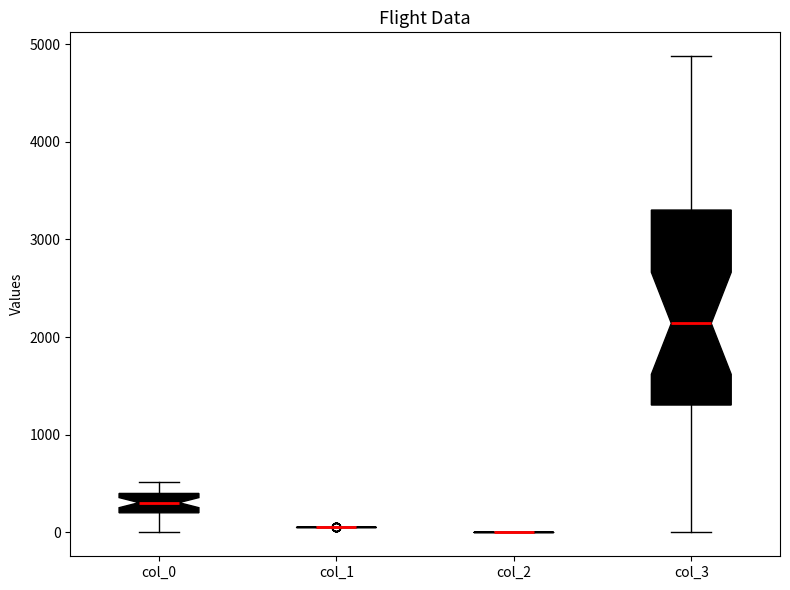

Reading left to right, read every box against the y-axis: the position of its median line, the range the box covers, and the ends of its whiskers. The values are not printed on the chart, so give them approximately, as read against the axis.

col_0: median 300, box 200 to 400, whiskers 0 to 500
col_1: box collapsed to a line at 100, whiskers 100 to 100
col_2: box collapsed to a line at 0, whiskers 0 to 0
col_3: median 2100, box 1300 to 3300, whiskers 0 to 4900